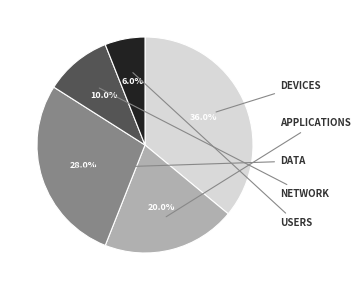

Does any single category account for the majority?

No